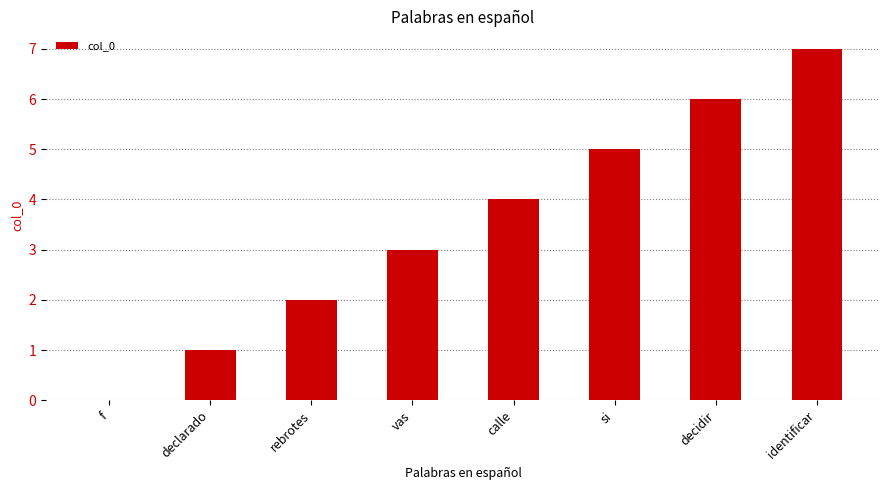

Are the bars horizontal?

No